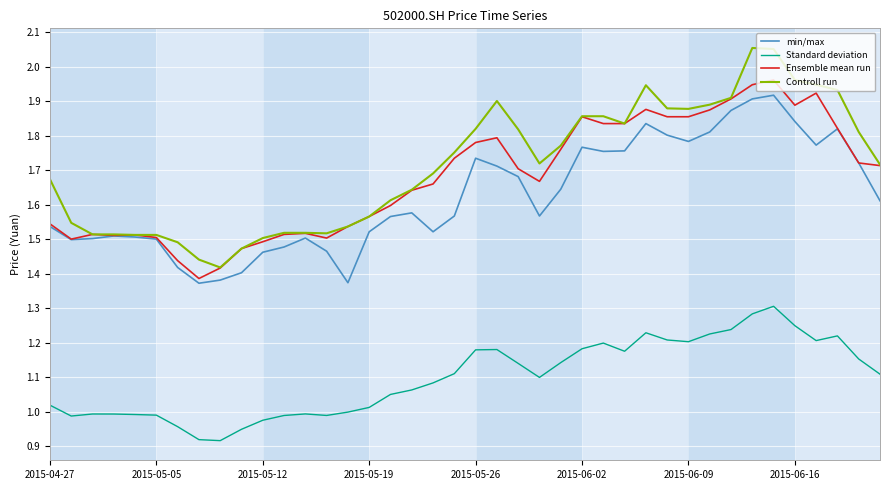

Which series has the largest range (max minus min)?

Controll run